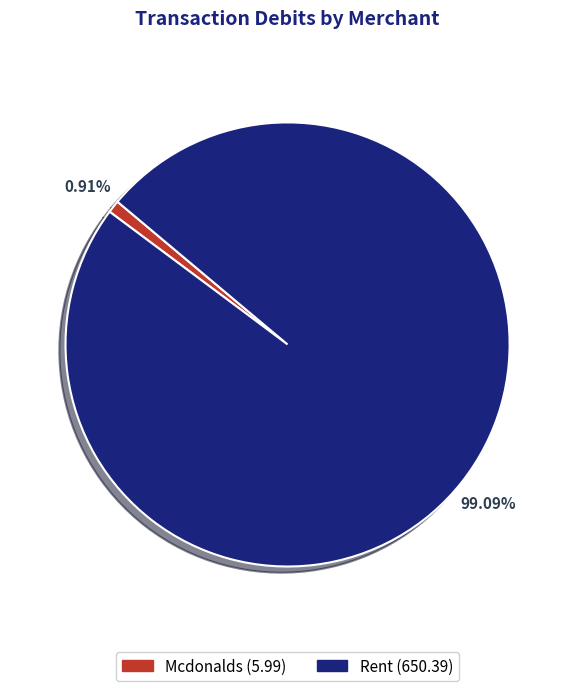

Is Mcdonalds the majority of the pie?

No